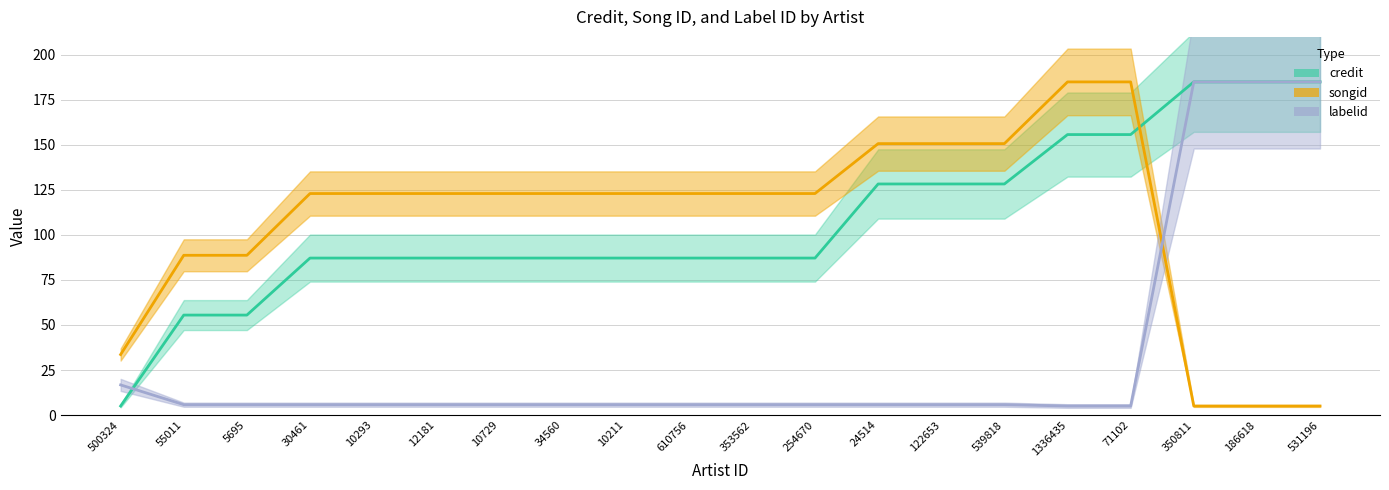

How many data points in credit are less than 87?

3